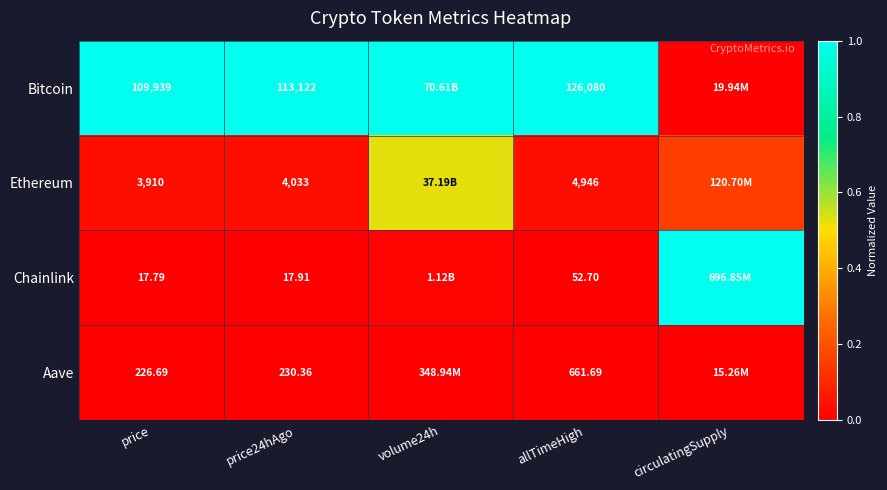

Is the value of Bitcoin at price greater than the value of Ethereum at allTimeHigh?

Yes